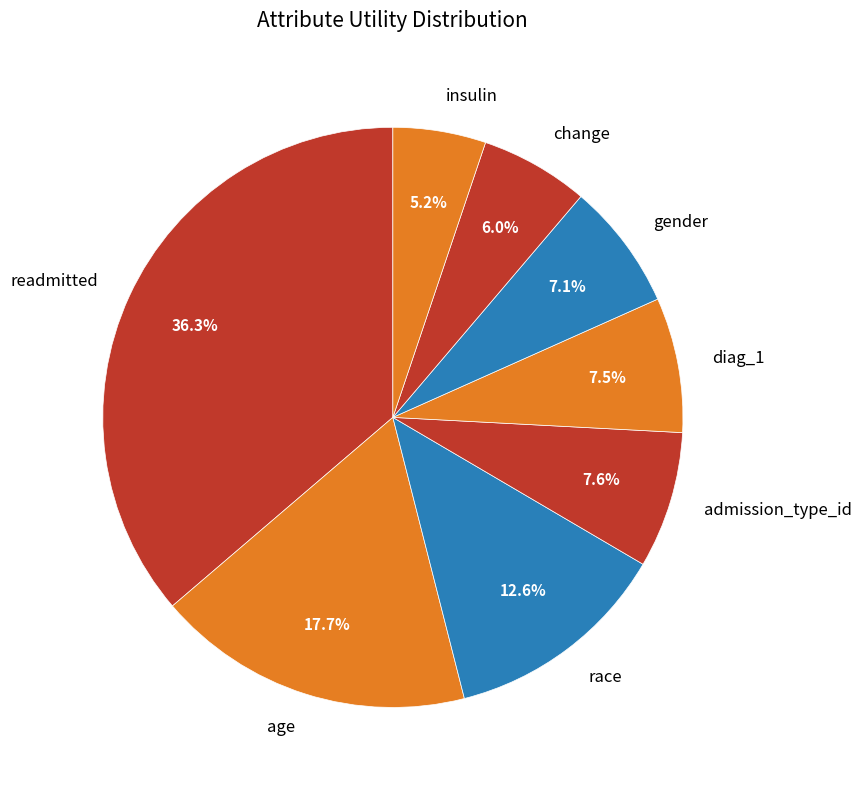

The insulin slice represents 5% of the pie. True or false?

True